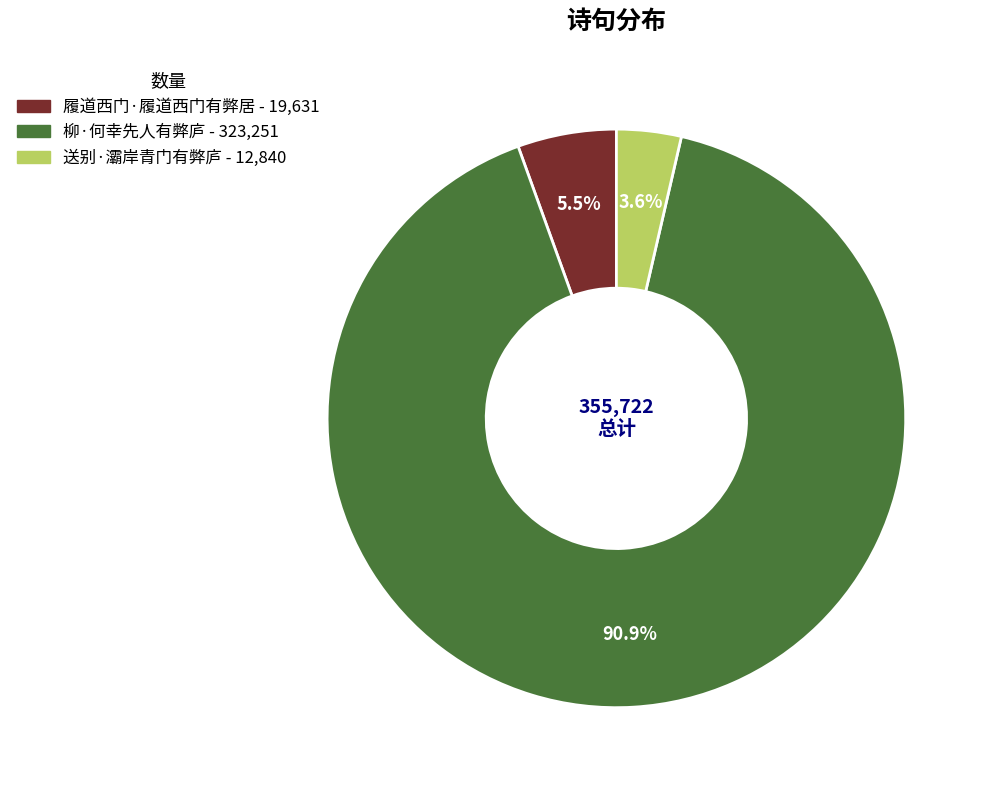

Count the number of slices in the pie.

3